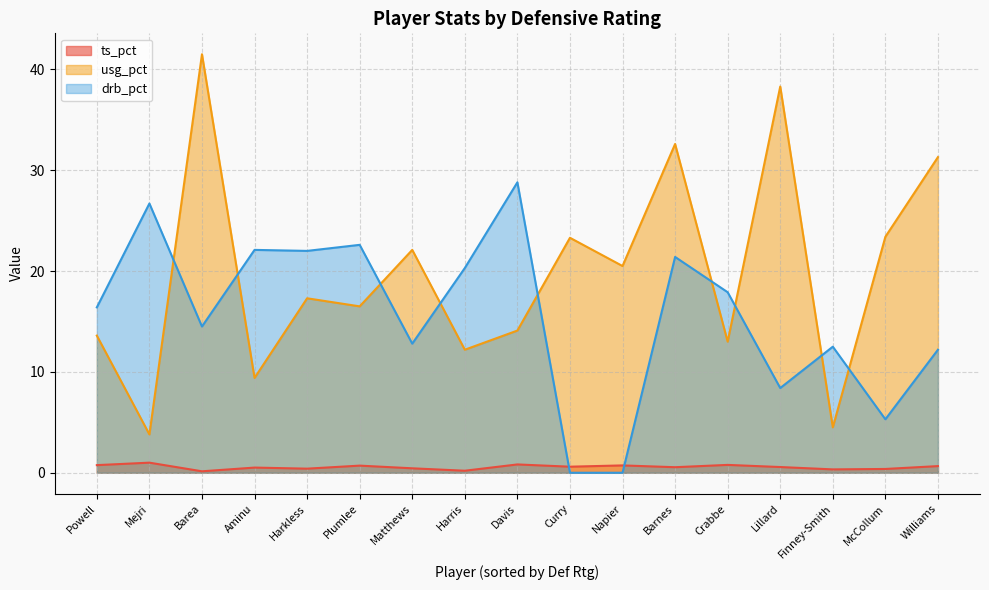

True or false: ts_pct and usg_pct intersect in this chart.

False